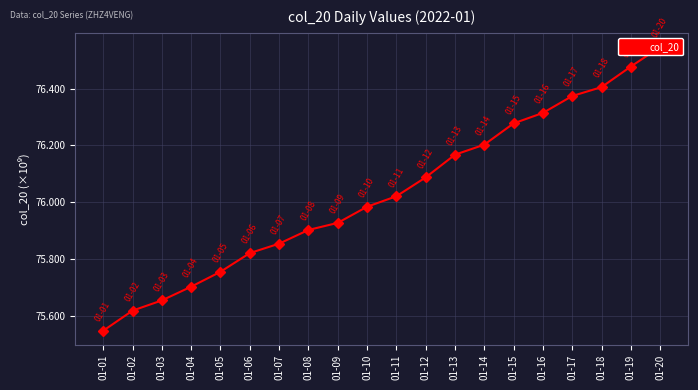

True or false: the data shows 40378854137 at 01-10.

False